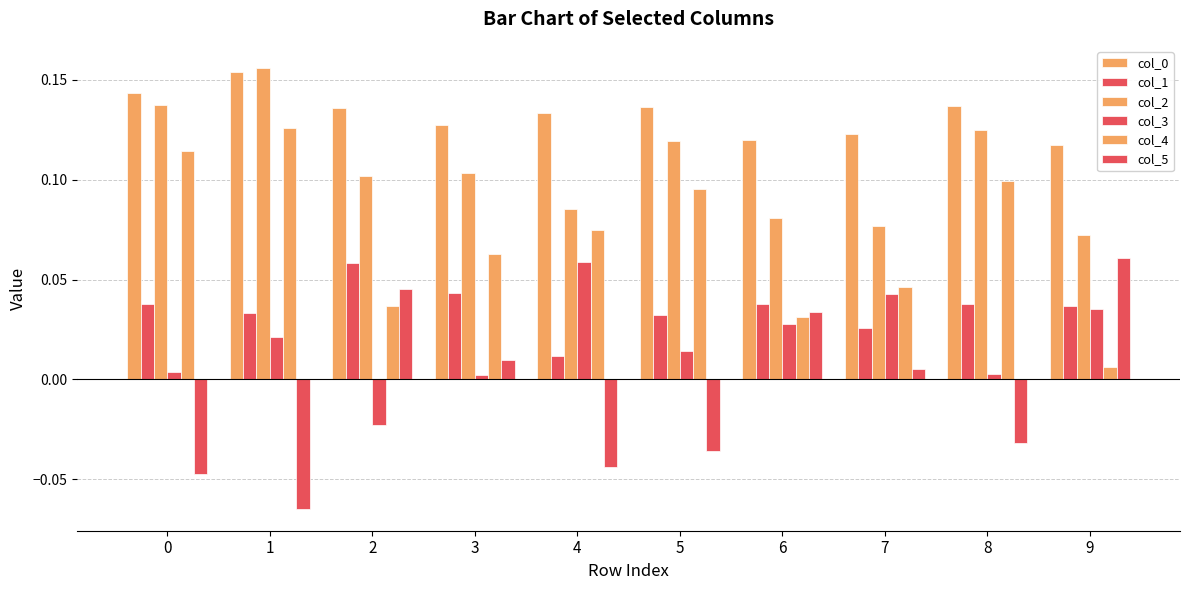

At how many categories does at least one series exceed 0?

10